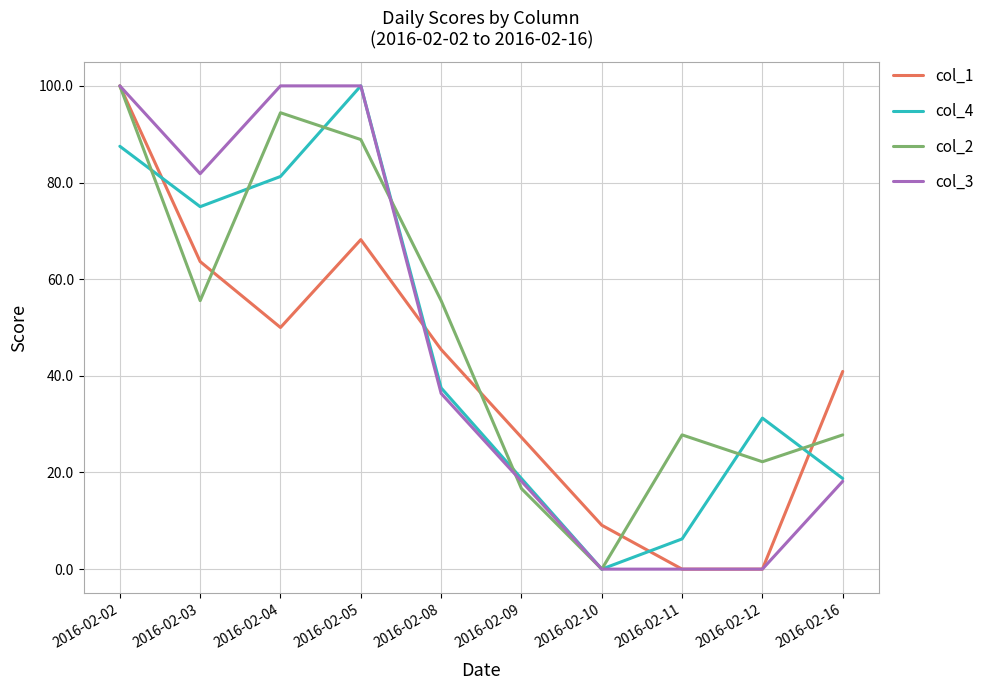

At which category does col_4 reach its first local valley?

2016-02-03